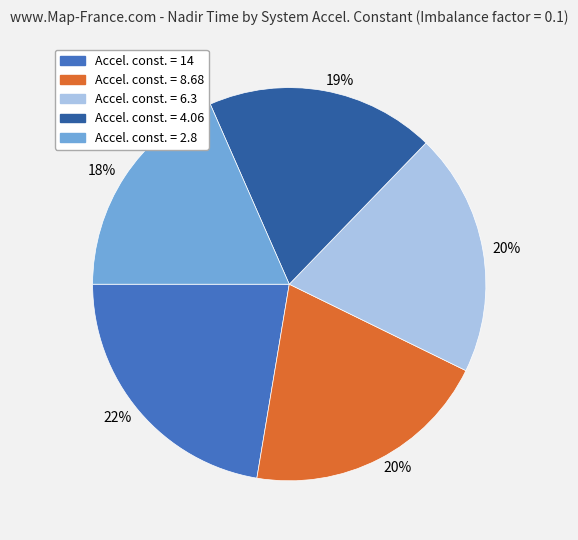

Is there any slice that represents more than half of the pie?

No